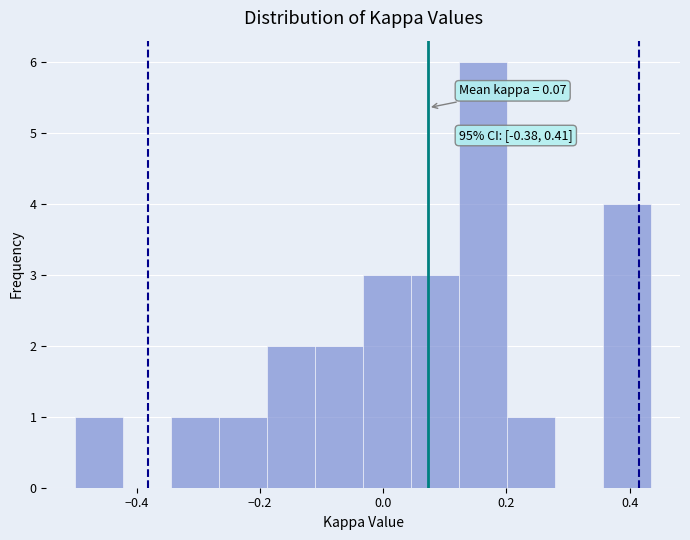

Around what value on the x-axis is the tallest bar? Give the approximate position of its centre, as read against the axis.

0.16